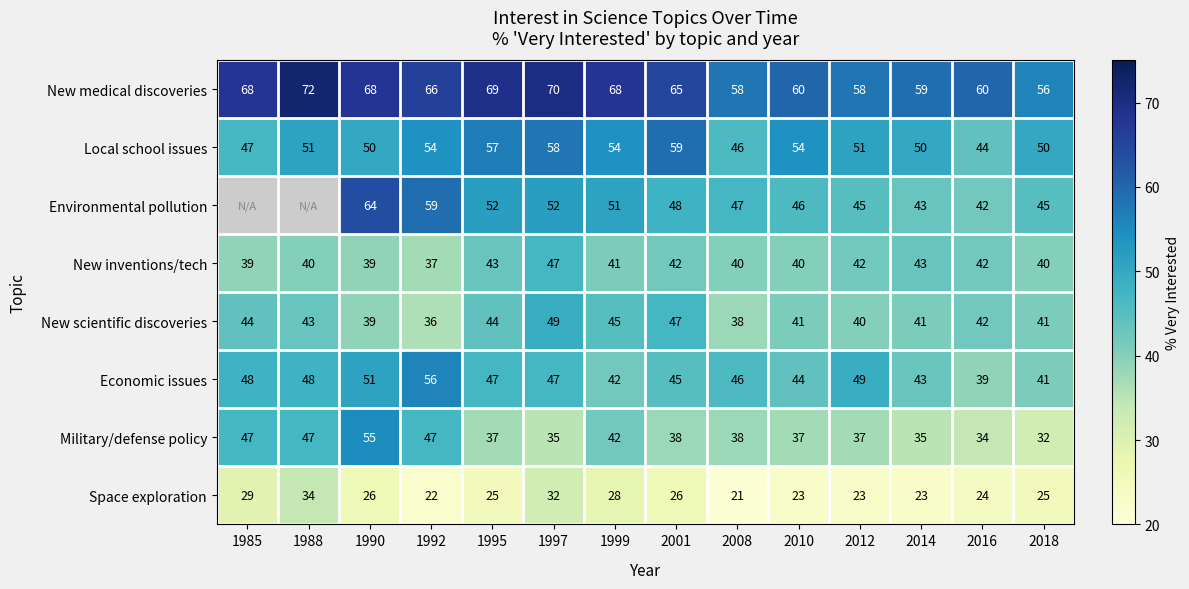

What is the difference between the highest and lowest values at 2018?

31